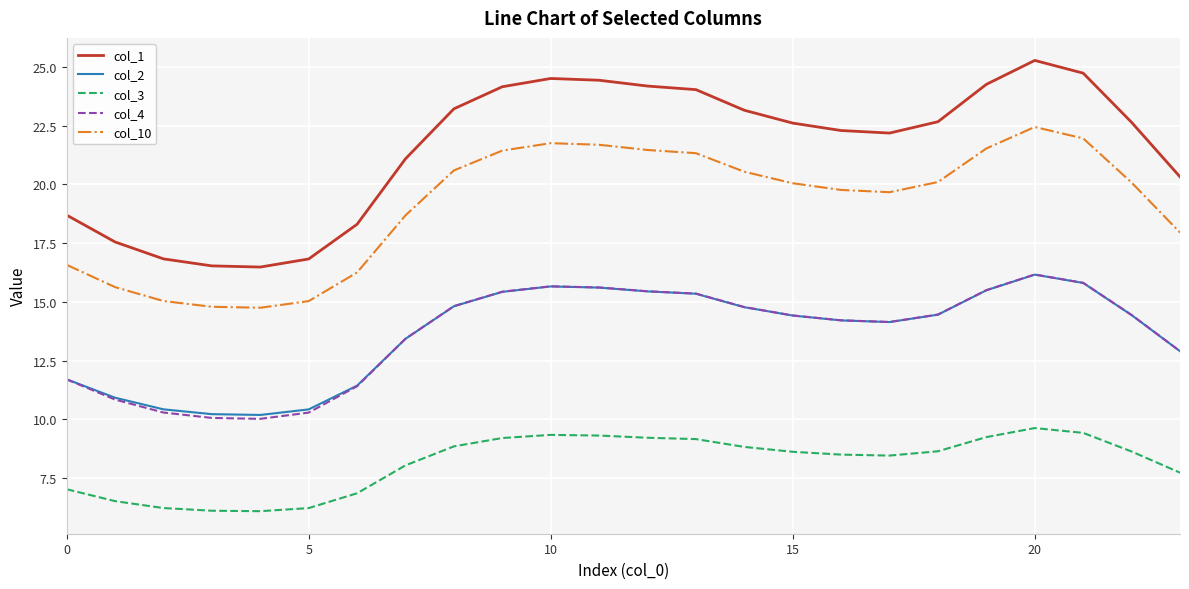

How many lines are shown in the chart?

5